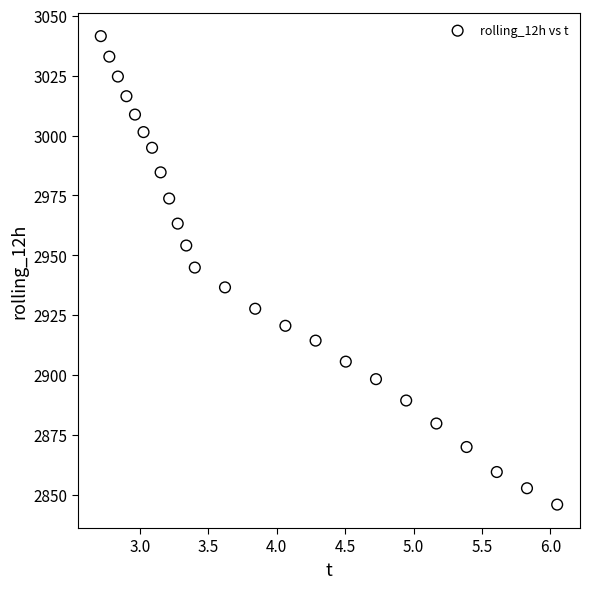

What is the range of Y values (max minus min)?

195.6